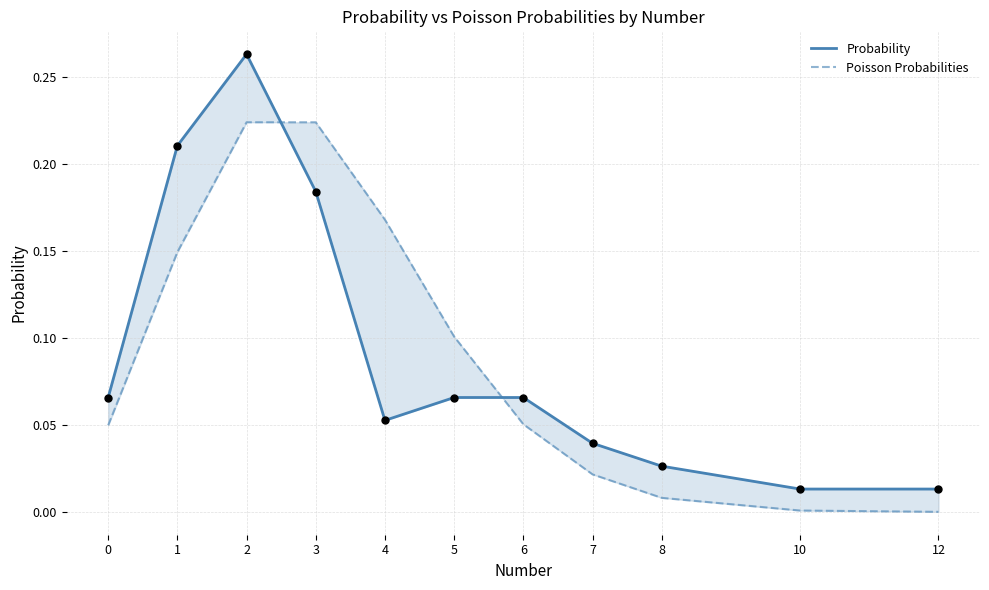

What are all the series names shown in the legend?

Probability, Poisson Probabilities